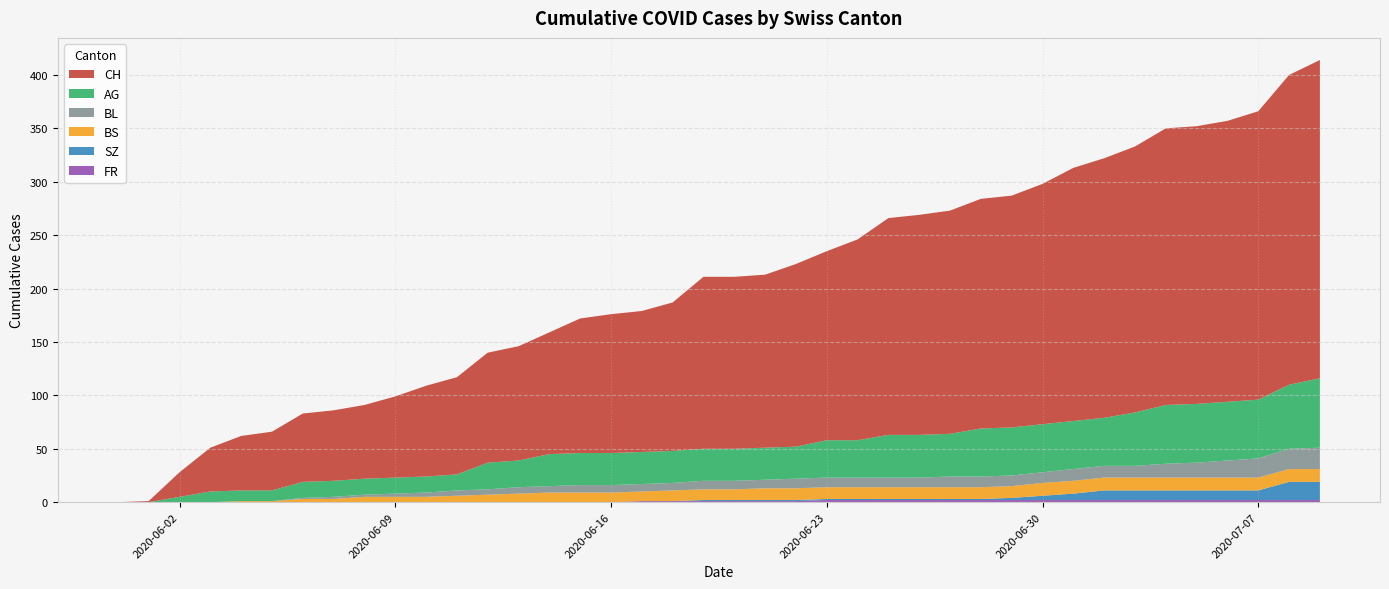

Reading left to right, extract all data points from this chart.

CH: 2020-05-31=0	2020-06-01=1	2020-06-02=23	2020-06-03=41	2020-06-04=51	2020-06-05=55	2020-06-06=64	2020-06-07=66	2020-06-08=69	2020-06-09=76	2020-06-10=85	2020-06-11=91	2020-06-12=103	2020-06-13=107	2020-06-14=114	2020-06-15=126	2020-06-16=130	2020-06-17=132	2020-06-18=139	2020-06-19=161	2020-06-20=161	2020-06-21=162	2020-06-22=171	2020-06-23=177	2020-06-24=188	2020-06-25=203	2020-06-26=206	2020-06-27=209	2020-06-28=215	2020-06-29=217	2020-06-30=225	2020-07-01=237	2020-07-02=243	2020-07-03=249	2020-07-04=259	2020-07-05=260	2020-07-06=263	2020-07-07=270	2020-07-08=290	2020-07-09=298
AG: 2020-05-31=0	2020-06-01=0	2020-06-02=5	2020-06-03=10	2020-06-04=10	2020-06-05=10	2020-06-06=15	2020-06-07=15	2020-06-08=15	2020-06-09=15	2020-06-10=15	2020-06-11=15	2020-06-12=25	2020-06-13=25	2020-06-14=30	2020-06-15=30	2020-06-16=30	2020-06-17=30	2020-06-18=30	2020-06-19=30	2020-06-20=30	2020-06-21=30	2020-06-22=30	2020-06-23=35	2020-06-24=35	2020-06-25=40	2020-06-26=40	2020-06-27=40	2020-06-28=45	2020-06-29=45	2020-06-30=45	2020-07-01=45	2020-07-02=45	2020-07-03=50	2020-07-04=55	2020-07-05=55	2020-07-06=55	2020-07-07=55	2020-07-08=60	2020-07-09=65
BL: 2020-05-31=0	2020-06-01=0	2020-06-02=0	2020-06-03=0	2020-06-04=0	2020-06-05=0	2020-06-06=1	2020-06-07=2	2020-06-08=2	2020-06-09=3	2020-06-10=4	2020-06-11=5	2020-06-12=5	2020-06-13=6	2020-06-14=6	2020-06-15=7	2020-06-16=7	2020-06-17=7	2020-06-18=7	2020-06-19=8	2020-06-20=8	2020-06-21=8	2020-06-22=9	2020-06-23=9	2020-06-24=9	2020-06-25=9	2020-06-26=9	2020-06-27=10	2020-06-28=10	2020-06-29=10	2020-06-30=10	2020-07-01=11	2020-07-02=11	2020-07-03=11	2020-07-04=13	2020-07-05=14	2020-07-06=16	2020-07-07=18	2020-07-08=19	2020-07-09=20
BS: 2020-05-31=0	2020-06-01=0	2020-06-02=0	2020-06-03=0	2020-06-04=1	2020-06-05=1	2020-06-06=3	2020-06-07=3	2020-06-08=5	2020-06-09=5	2020-06-10=5	2020-06-11=6	2020-06-12=7	2020-06-13=8	2020-06-14=9	2020-06-15=9	2020-06-16=9	2020-06-17=9	2020-06-18=10	2020-06-19=10	2020-06-20=10	2020-06-21=11	2020-06-22=11	2020-06-23=11	2020-06-24=11	2020-06-25=11	2020-06-26=11	2020-06-27=11	2020-06-28=11	2020-06-29=11	2020-06-30=12	2020-07-01=12	2020-07-02=12	2020-07-03=12	2020-07-04=12	2020-07-05=12	2020-07-06=12	2020-07-07=12	2020-07-08=12	2020-07-09=12
SZ: 2020-05-31=0	2020-06-01=0	2020-06-02=0	2020-06-03=0	2020-06-04=0	2020-06-05=0	2020-06-06=0	2020-06-07=0	2020-06-08=0	2020-06-09=0	2020-06-10=0	2020-06-11=0	2020-06-12=0	2020-06-13=0	2020-06-14=0	2020-06-15=0	2020-06-16=0	2020-06-17=0	2020-06-18=0	2020-06-19=1	2020-06-20=1	2020-06-21=1	2020-06-22=1	2020-06-23=1	2020-06-24=1	2020-06-25=1	2020-06-26=1	2020-06-27=1	2020-06-28=1	2020-06-29=2	2020-06-30=4	2020-07-01=6	2020-07-02=9	2020-07-03=9	2020-07-04=9	2020-07-05=9	2020-07-06=9	2020-07-07=9	2020-07-08=17	2020-07-09=17
FR: 2020-05-31=0	2020-06-01=0	2020-06-02=0	2020-06-03=0	2020-06-04=0	2020-06-05=0	2020-06-06=0	2020-06-07=0	2020-06-08=0	2020-06-09=0	2020-06-10=0	2020-06-11=0	2020-06-12=0	2020-06-13=0	2020-06-14=0	2020-06-15=0	2020-06-16=0	2020-06-17=1	2020-06-18=1	2020-06-19=1	2020-06-20=1	2020-06-21=1	2020-06-22=1	2020-06-23=2	2020-06-24=2	2020-06-25=2	2020-06-26=2	2020-06-27=2	2020-06-28=2	2020-06-29=2	2020-06-30=2	2020-07-01=2	2020-07-02=2	2020-07-03=2	2020-07-04=2	2020-07-05=2	2020-07-06=2	2020-07-07=2	2020-07-08=2	2020-07-09=2